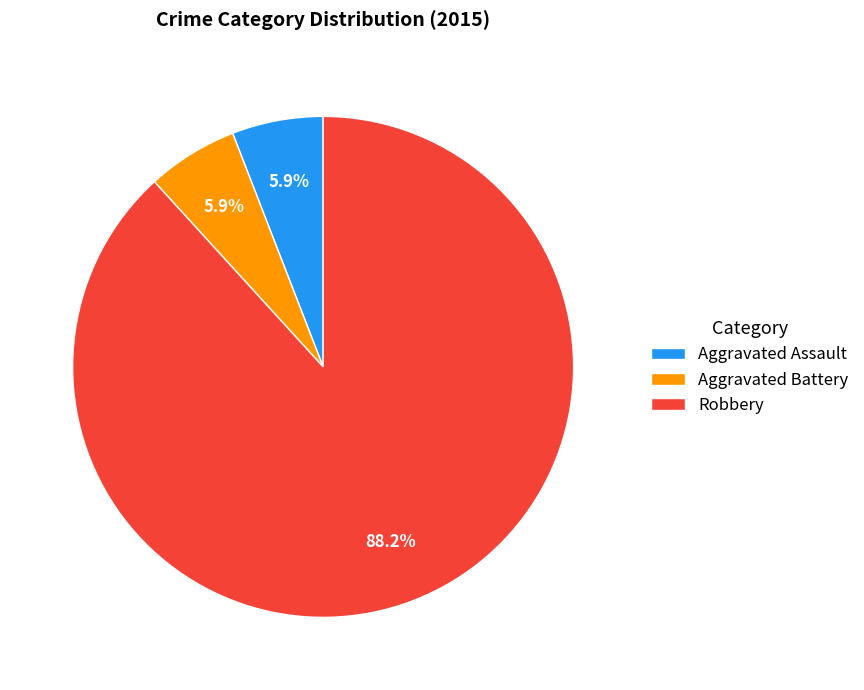

To the nearest percent, what portion does Aggravated Battery represent?

6%